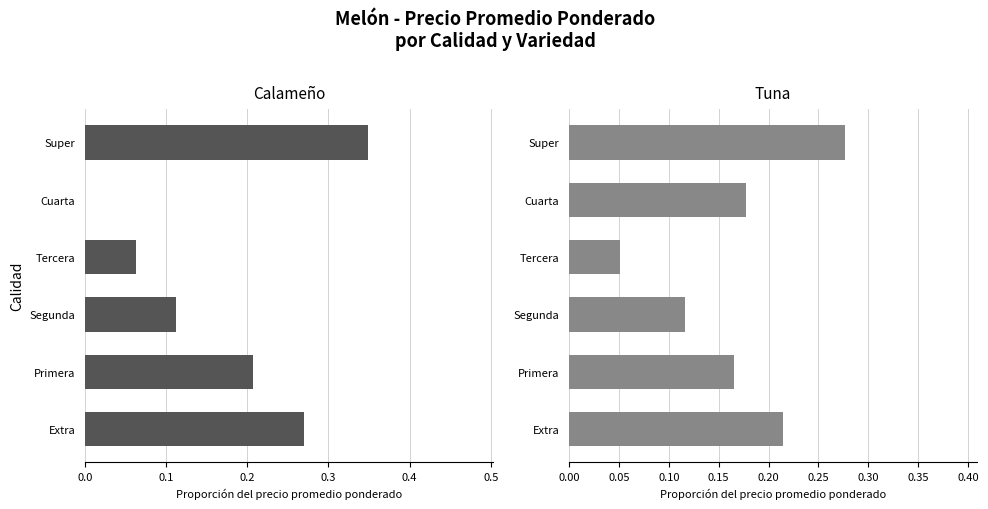

Is the value of Calameño at 0.3 greater than the value of Tuna at 0.1?

No